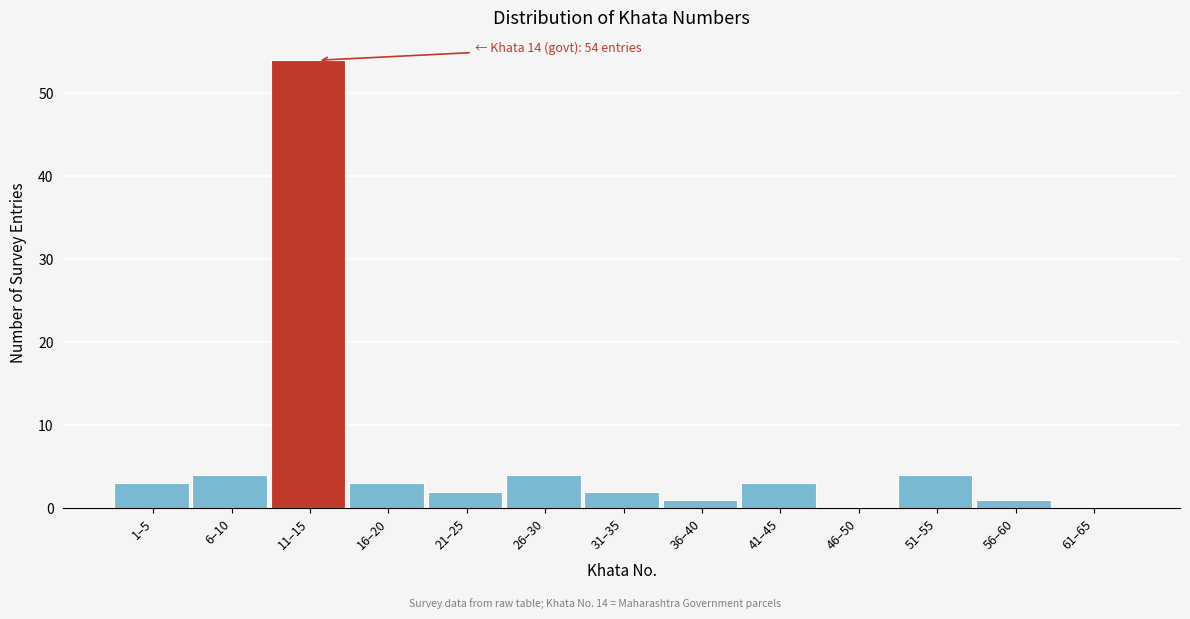

Reading left to right, transcribe all the data shown in this chart.

1–5=3	6–10=4	11–15=54	16–20=3	21–25=2	26–30=4	31–35=2	36–40=1	41–45=3	46–50=0	51–55=4	56–60=1	61–65=0